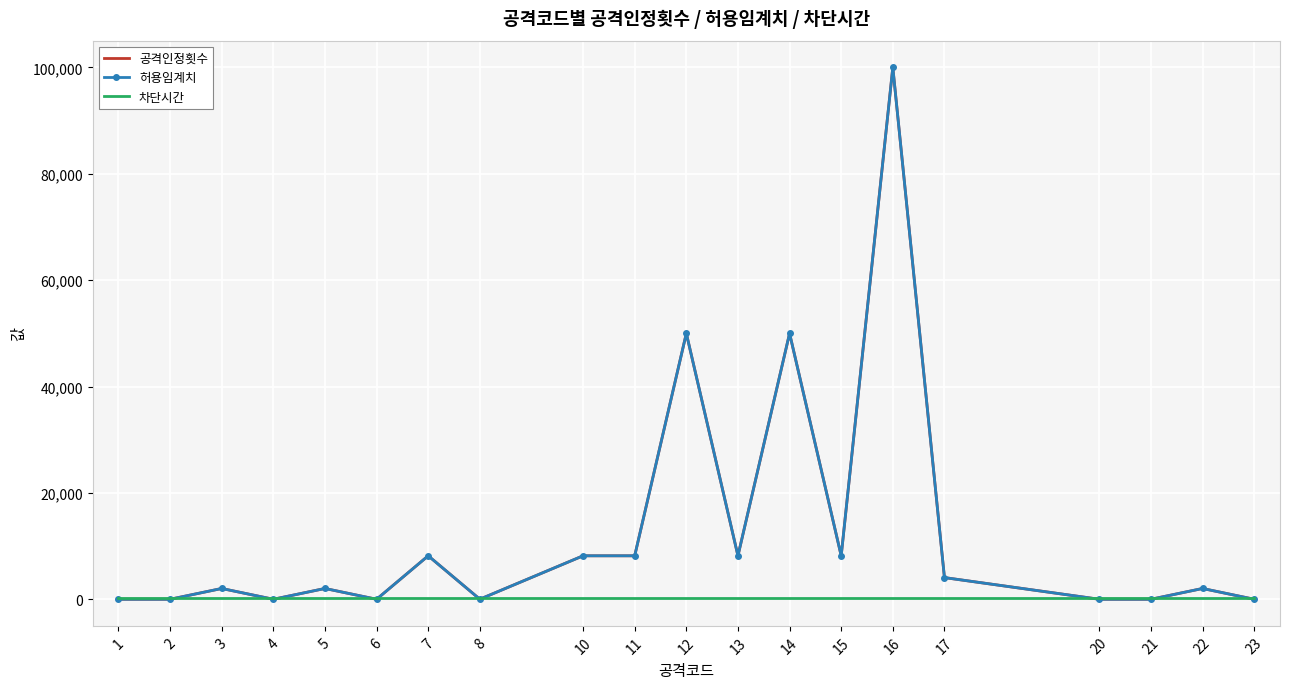

True or false: 공격인정횟수 and 허용임계치 intersect in this chart.

False